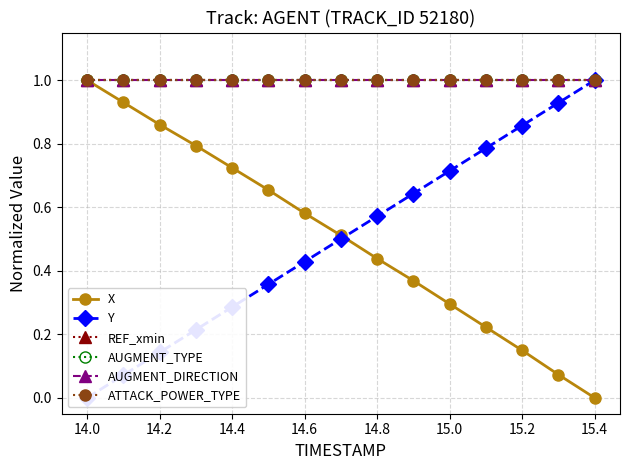

Which series changed the most between 14.0 and 15.0?

Y